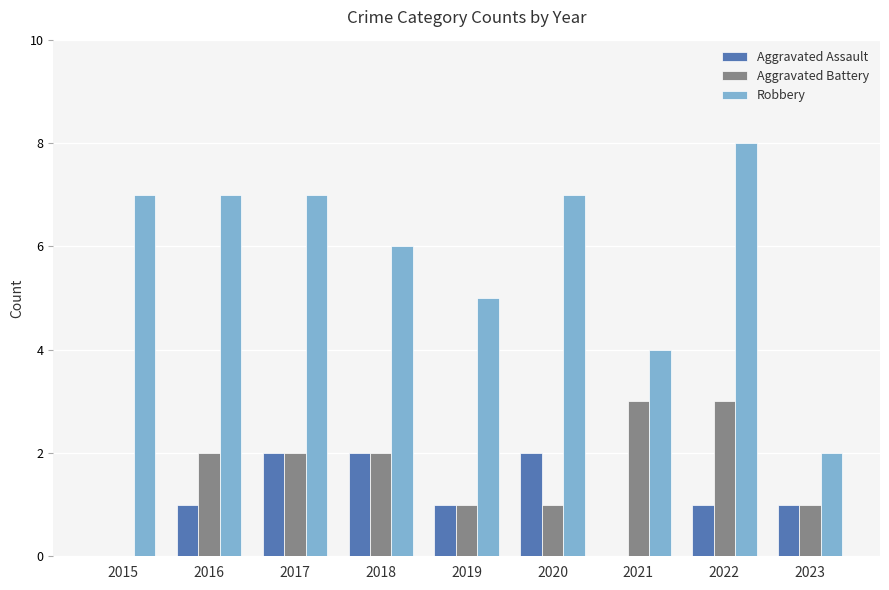

The value of Robbery at 2018 is 6. True or false?

True